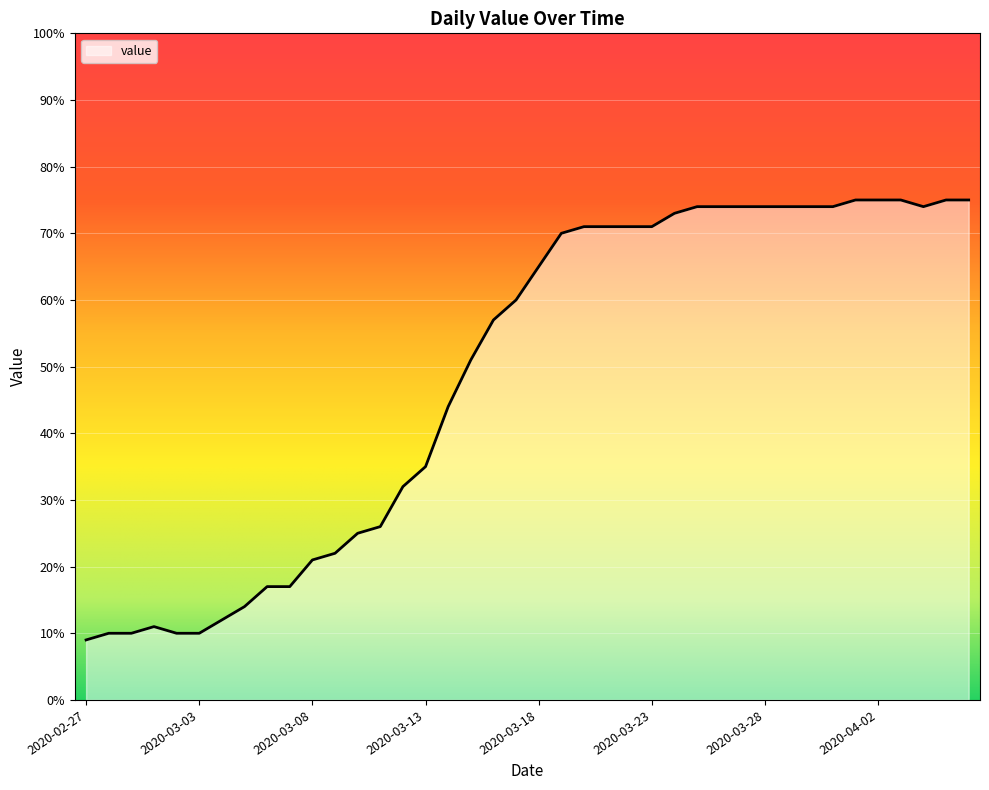

What is the greatest value displayed?

75